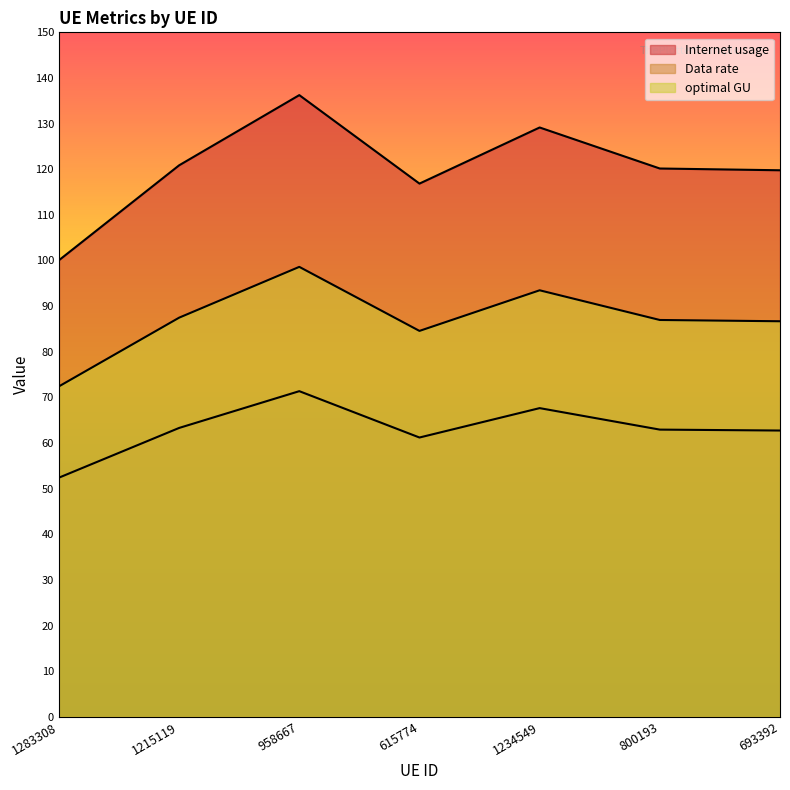

Is it true that Internet usage equals 61.2 at 615774?

True